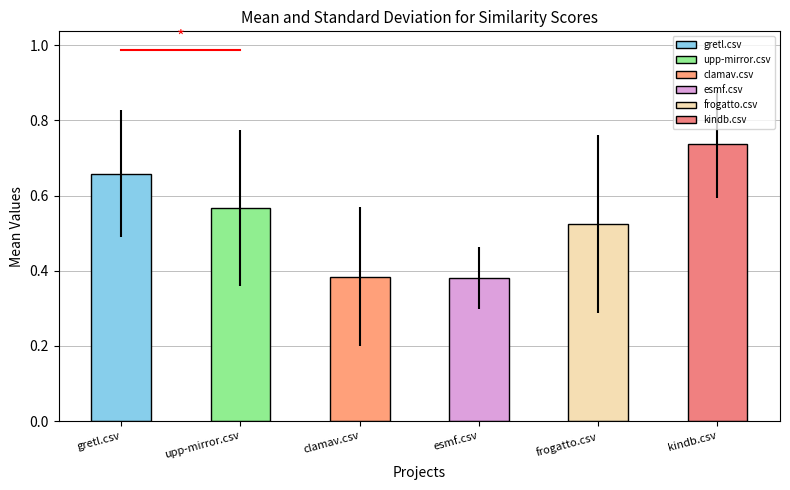

What is the value of the kindb.csv bar at the 14th from the left?

0.7